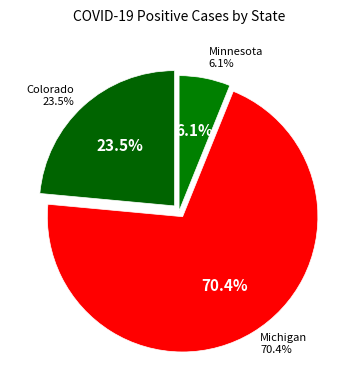

Count the number of slices in the pie.

3